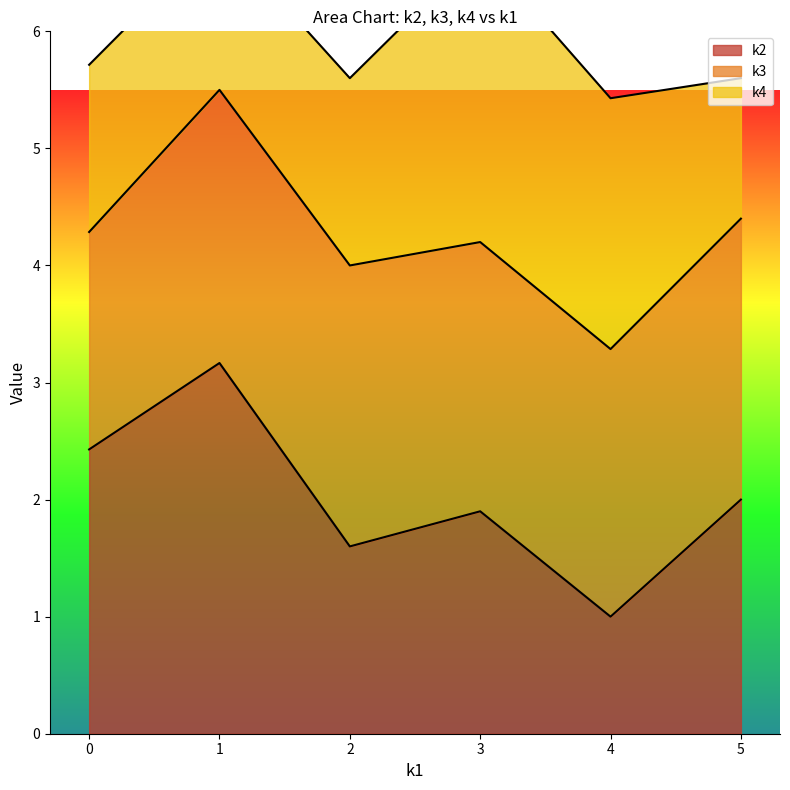

The value of k2 at 3 is 1.9. True or false?

True